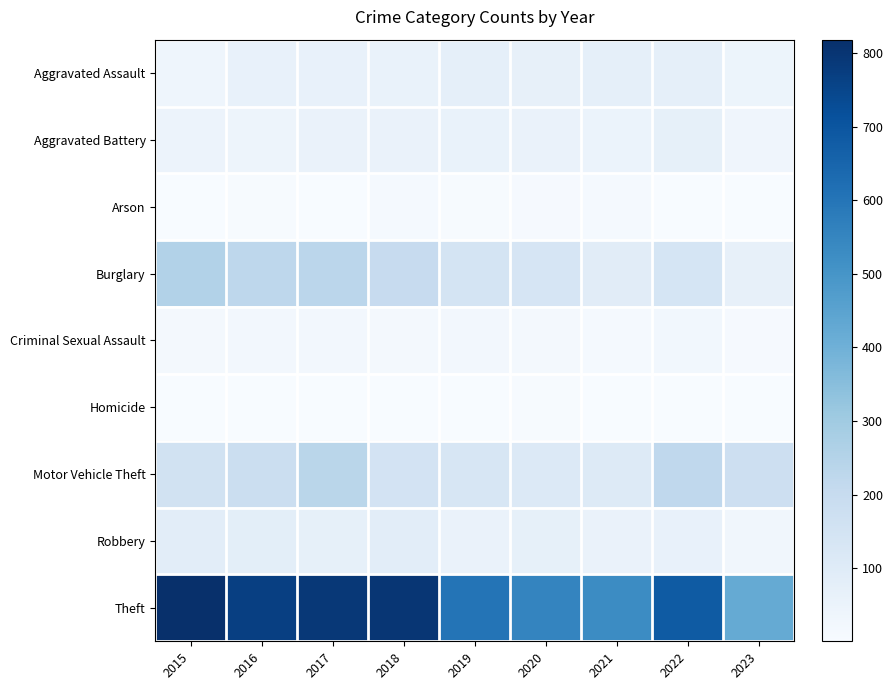

Which series has the largest total across all categories?

Theft